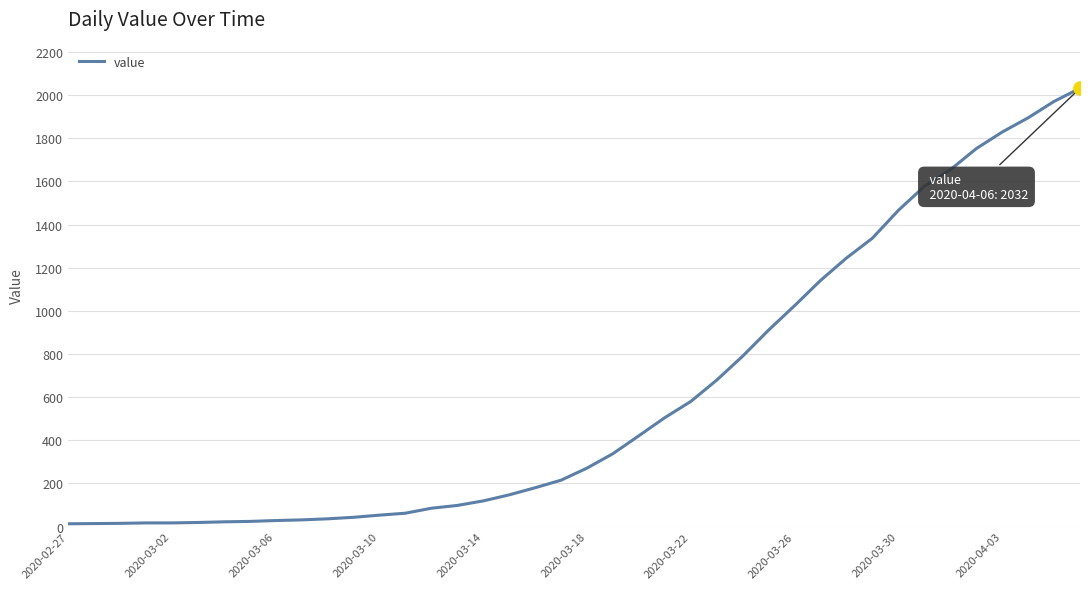

What is the greatest value displayed?

2032